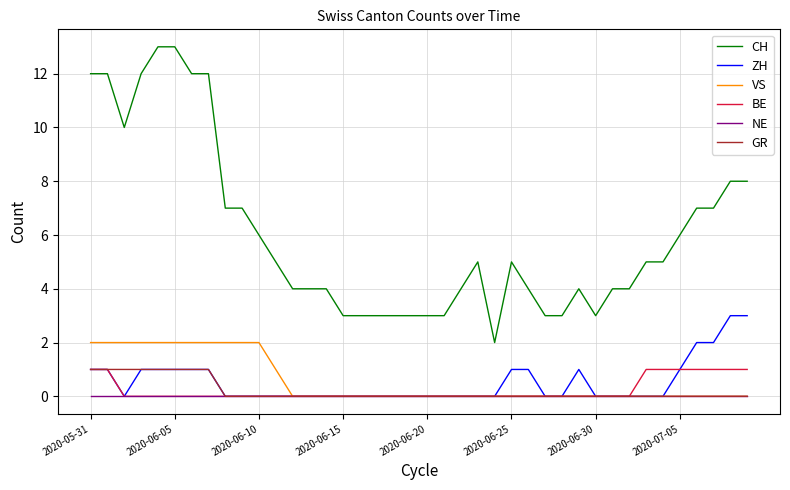

True or false: CH and VS intersect in this chart.

False